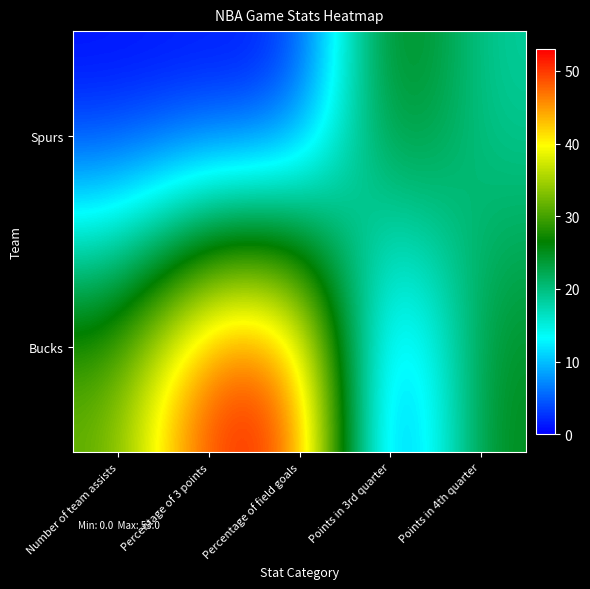

Which series has the largest range (max minus min)?

Bucks